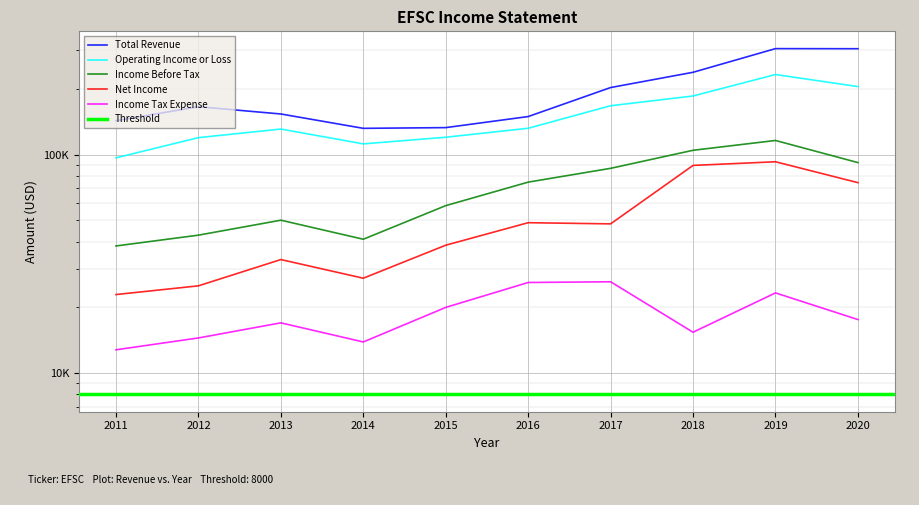

True or false: Income Before Tax and Net Income intersect in this chart.

False